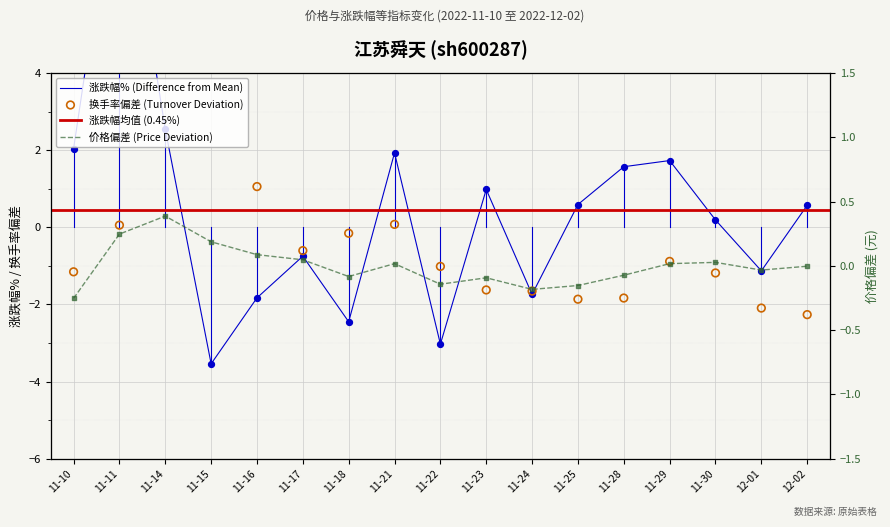

Which series has the widest spread of Y values?

涨跌幅%